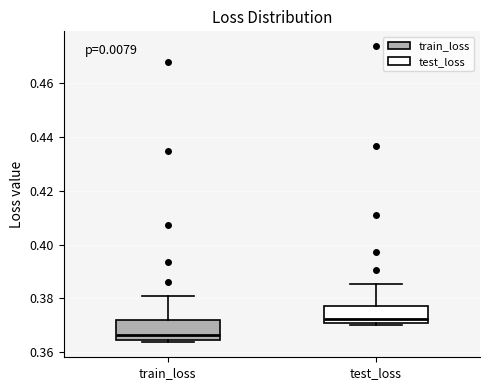

Reading left to right, read every box against the y-axis: the position of its median line, the range the box covers, and the ends of its whiskers. The values are not printed on the chart, so give them approximately, as read against the axis.

train_loss: median 0.366, box 0.364 to 0.372, whiskers 0.364 (just below the box's lower edge) to 0.382
test_loss: median 0.372, box 0.370 to 0.378, whiskers 0.370 (just below the box's lower edge) to 0.386